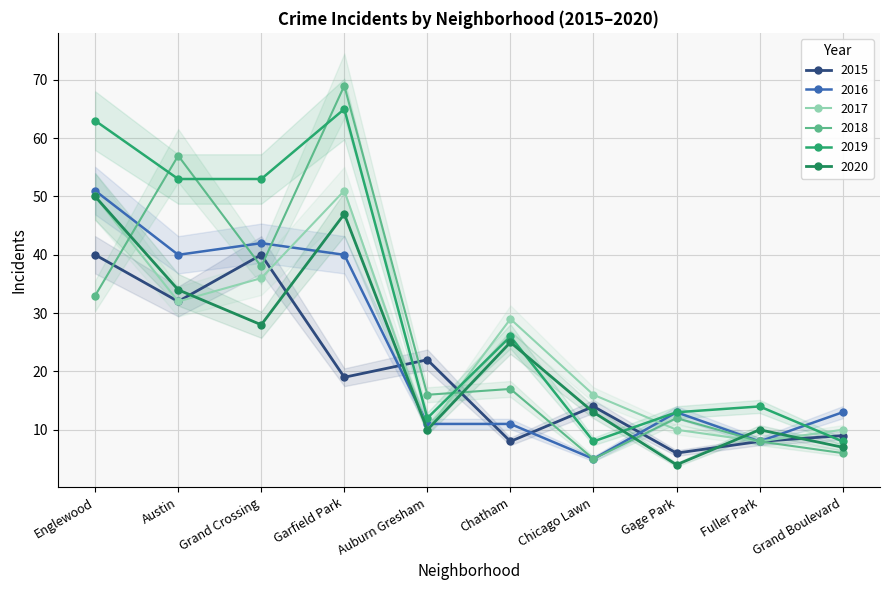

Where do 2020 and 2016 first cross each other?

Grand Crossing and Garfield Park